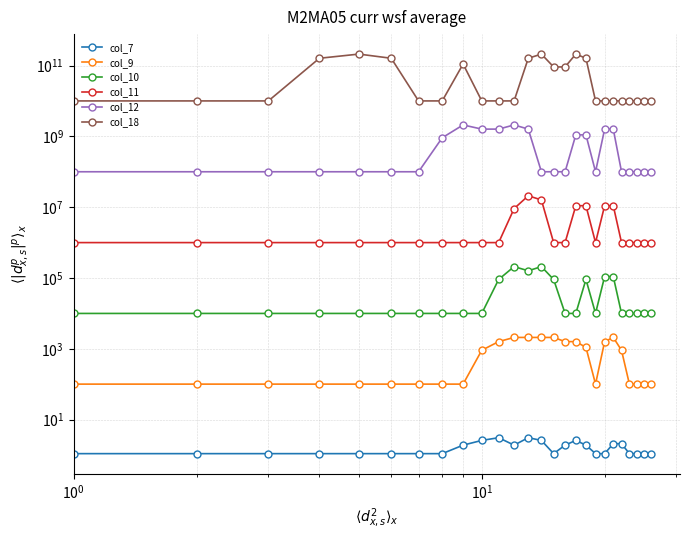

Which series has the largest total across all categories?

col_18